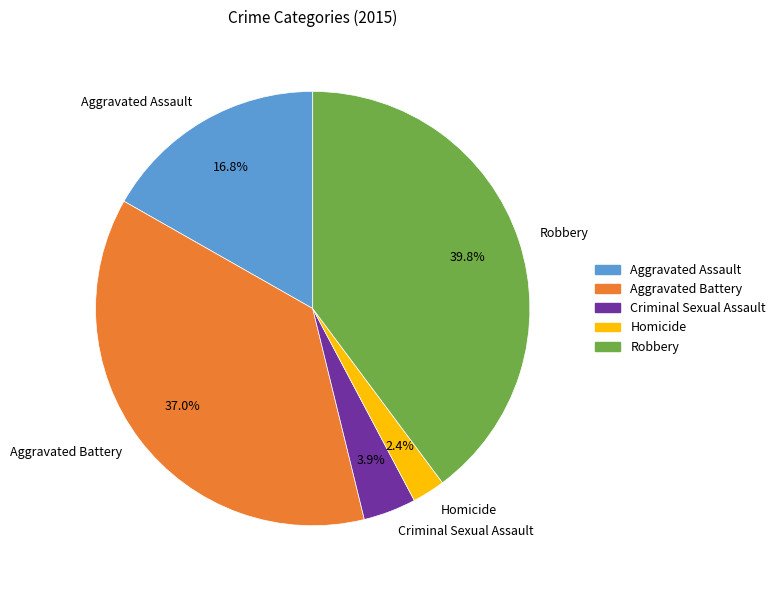

Is it true that Aggravated Assault is 10% of the pie?

False